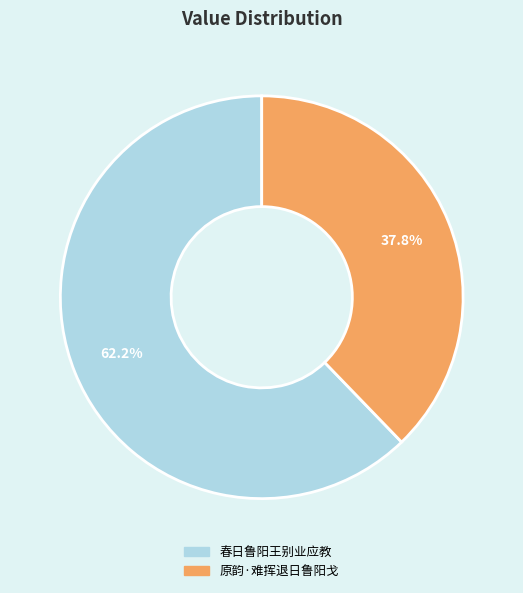

To the nearest percent, what is the combined percentage of 春日鲁阳王别业应教 and 原韵·难挥退日鲁阳戈?

100%